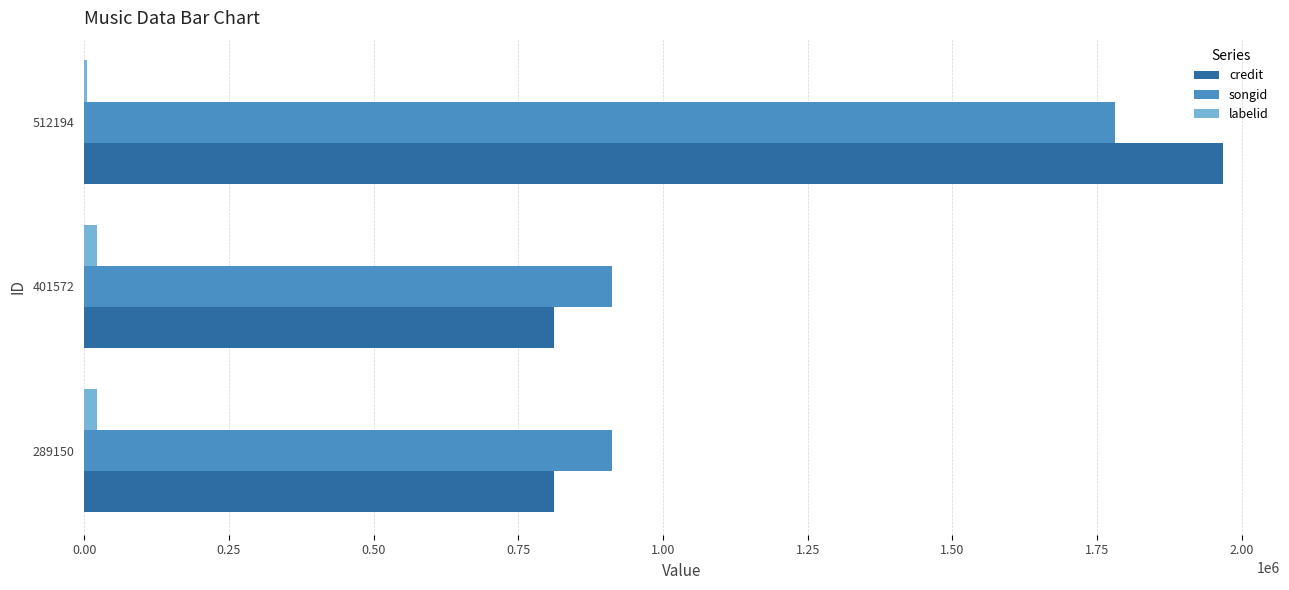

Is it true that labelid equals 22485 at 401572?

True